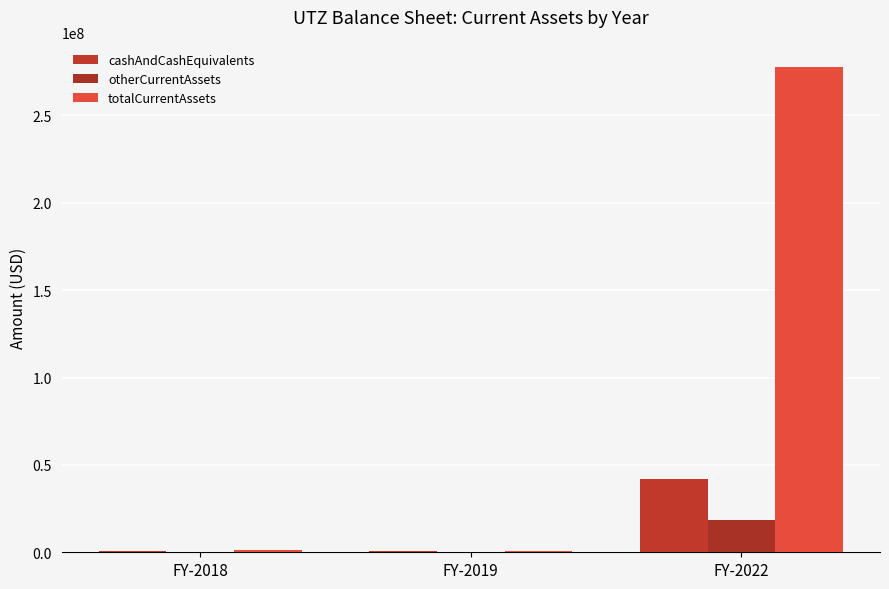

Are the bars grouped side by side (vs. stacked)?

Yes